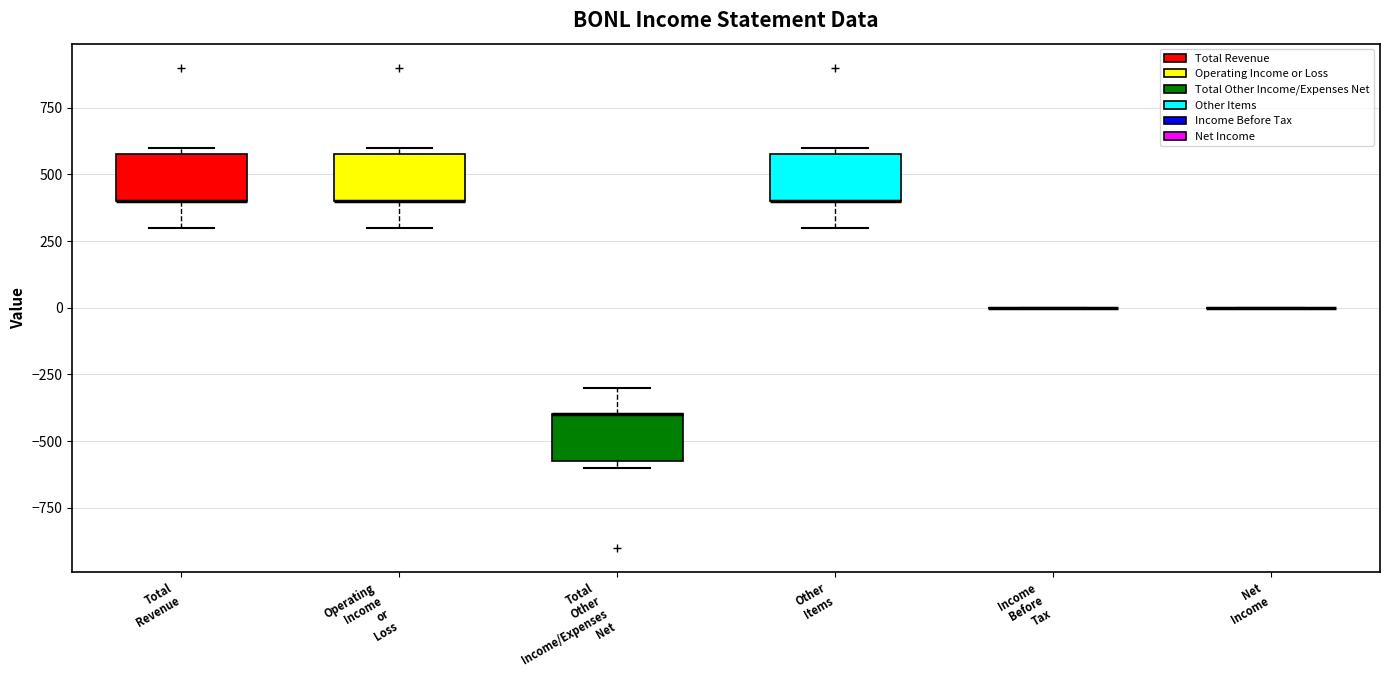

Reading left to right, transcribe this box plot: for each box, give where its median line is, the range the box spans, and where its two whiskers end, as read against the y-axis. The values are not printed on the chart, so give them approximately, as read against the axis.

Total Revenue: median 400 (drawn on the box's lower edge), box 400 to 600, whiskers 300 to 600 (just above the box's upper edge)
Operating Income or Loss: median 400 (drawn on the box's lower edge), box 400 to 600, whiskers 300 to 600 (just above the box's upper edge)
Total Other Income/Expenses Net: median -400 (drawn on the box's upper edge), box -550 to -400, whiskers -600 to -300
Other Items: median 400 (drawn on the box's lower edge), box 400 to 600, whiskers 300 to 600 (just above the box's upper edge)
Income Before Tax: box collapsed to a line at 0, whiskers 0 to 0
Net Income: box collapsed to a line at 0, whiskers 0 to 0